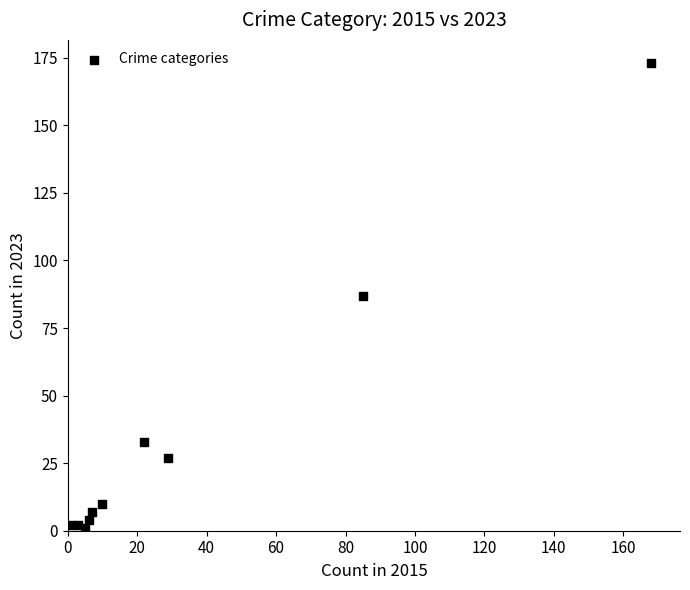

What is the range of X values (max minus min)?

167